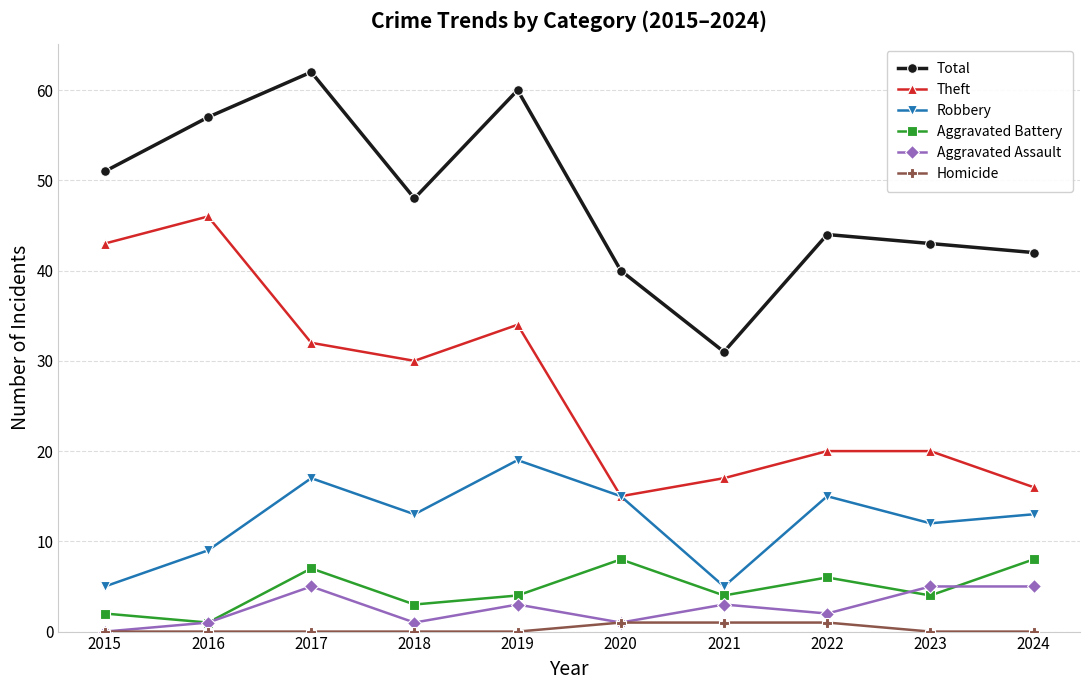

What is the value of the Theft point at the 10th from the left?

16